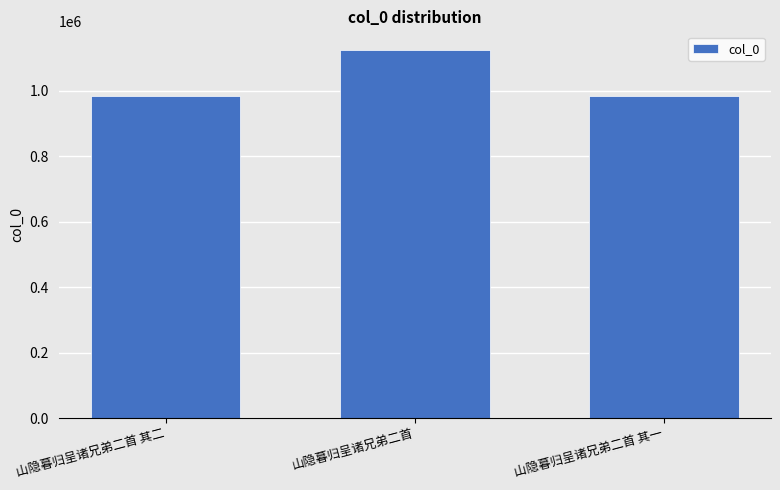

Which has a higher value, 山隐暮归呈诸兄弟二首 其二 or 山隐暮归呈诸兄弟二首?

山隐暮归呈诸兄弟二首